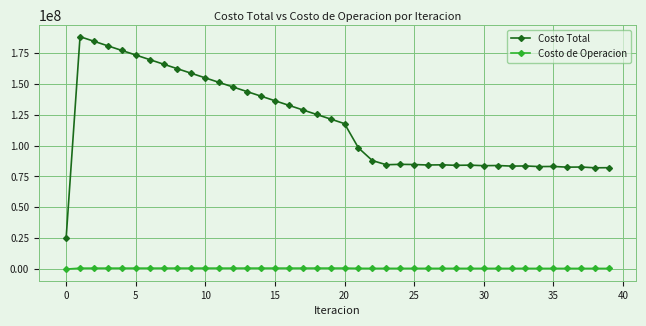

Which series has the widest spread of values?

Costo Total